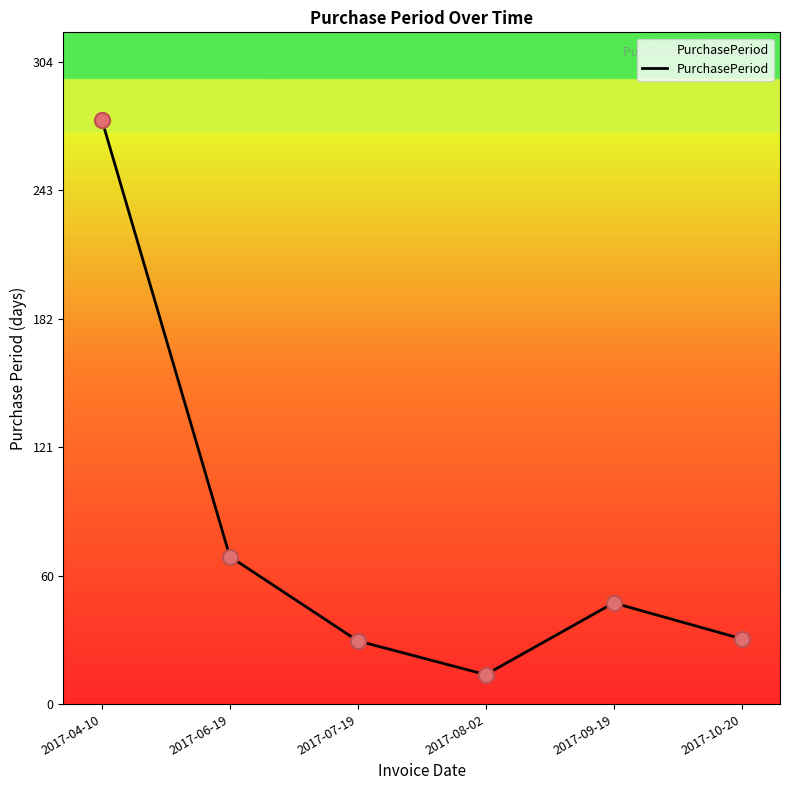

Which has a higher value, 2017-08-02 or 2017-09-19?

2017-09-19